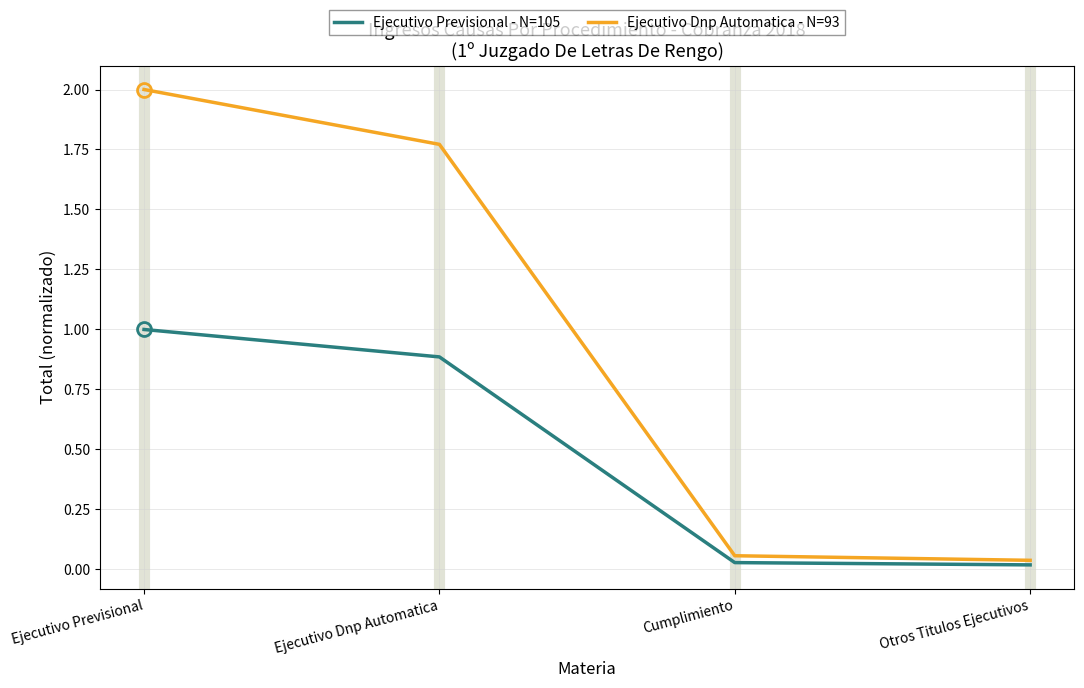

True or false: Ejecutivo Dnp Automatica - N=93 and Ejecutivo Previsional - N=105 cross at least once.

False